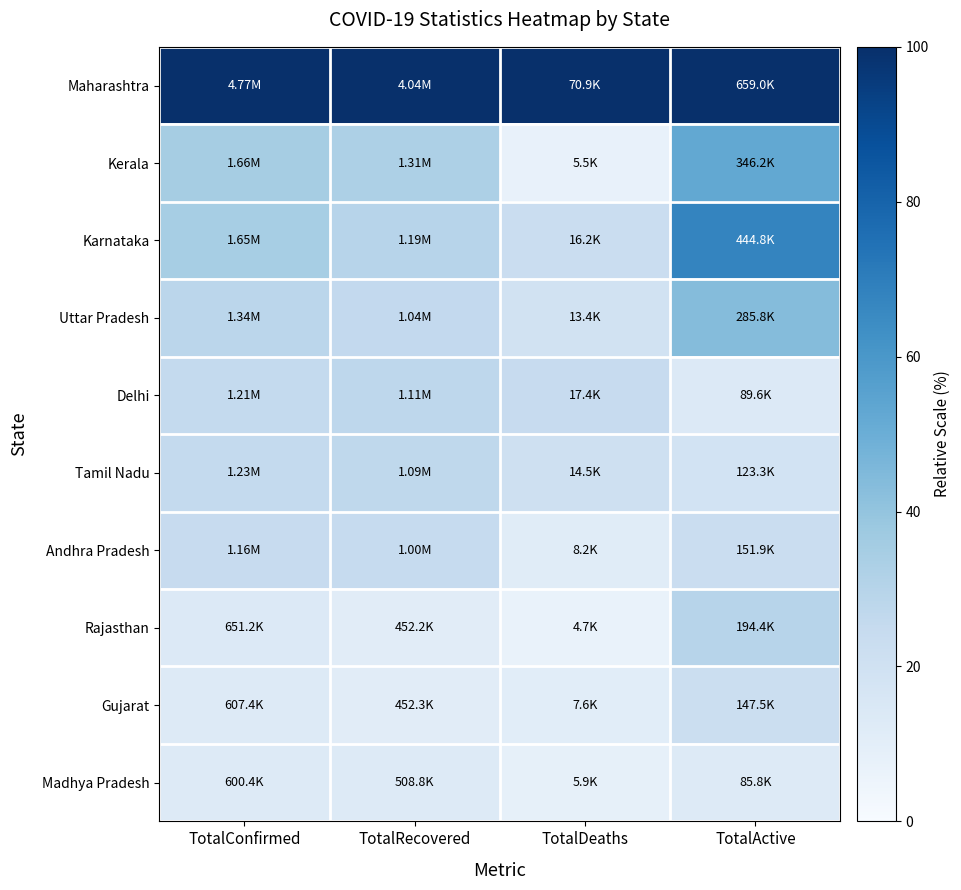

At which category is the sum across all series the highest?

TotalActive